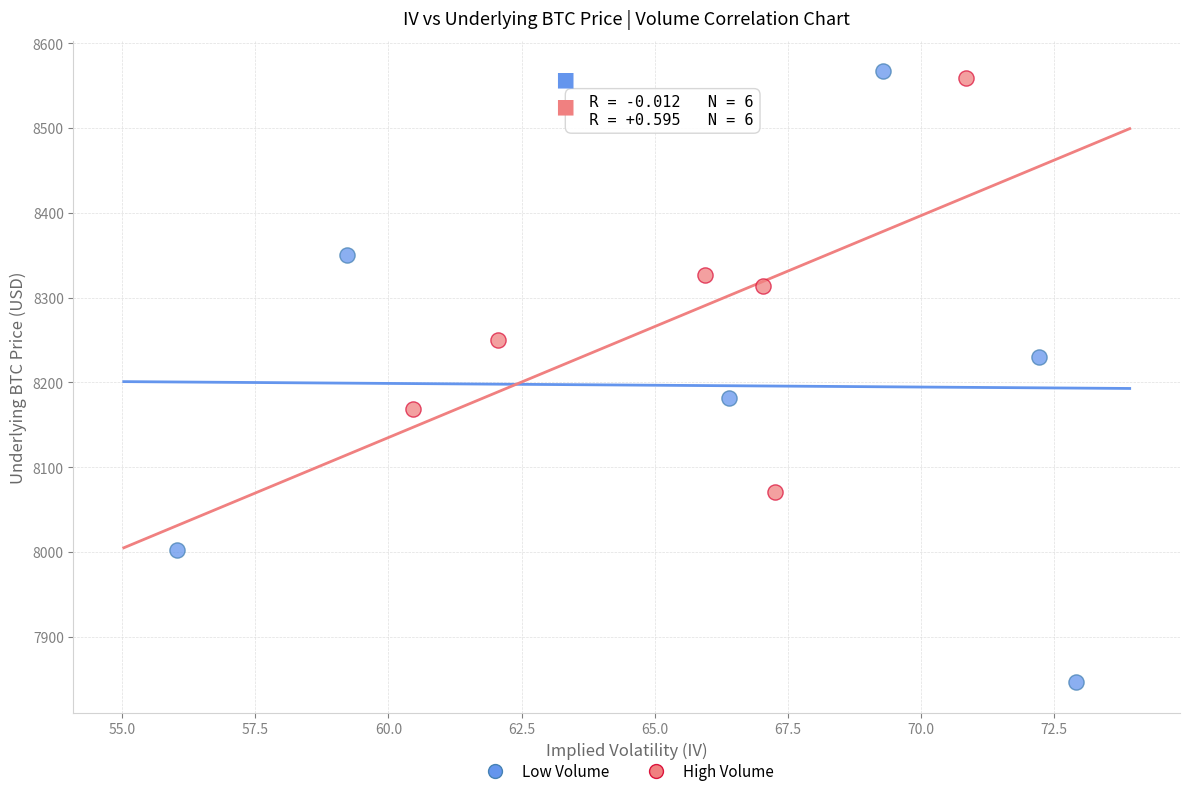

Which series has the largest Y range (max minus min)?

Low Volume